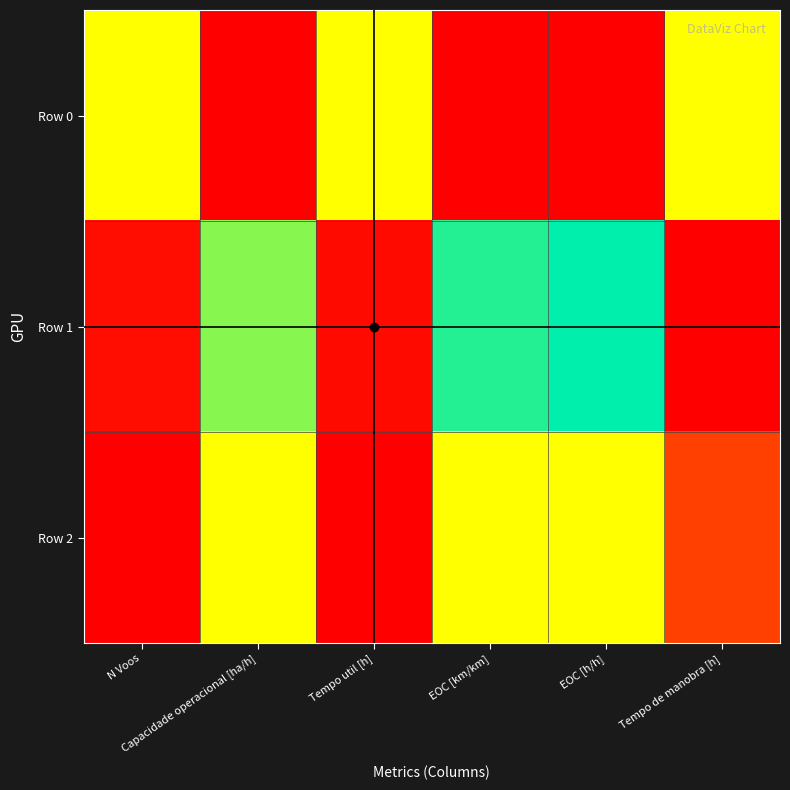

Count the number of categories in the chart.

6